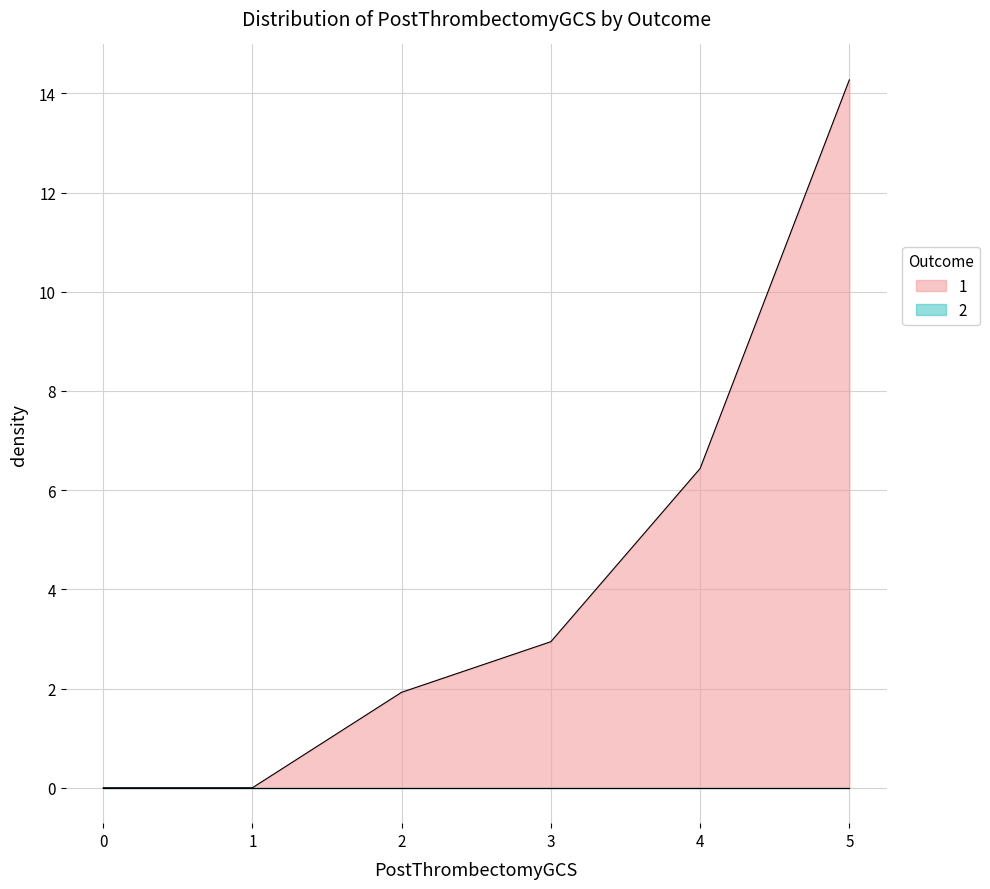

Reading left to right, list all the values displayed in this chart.

1: 0.0	0.0	1.9	2.9	6.4	14.3
2: 0.0	0.0	0.0	0.0	0.0	0.0
3: 0.0	0.0	0.0	0.0	0.0	0.0
4: 0.0	0.0	0.0	0.0	0.0	0.0
5: 0.0	0.0	0.0	0.0	0.0	0.0
6: 0.0	0.0	0.0	0.0	0.0	0.0